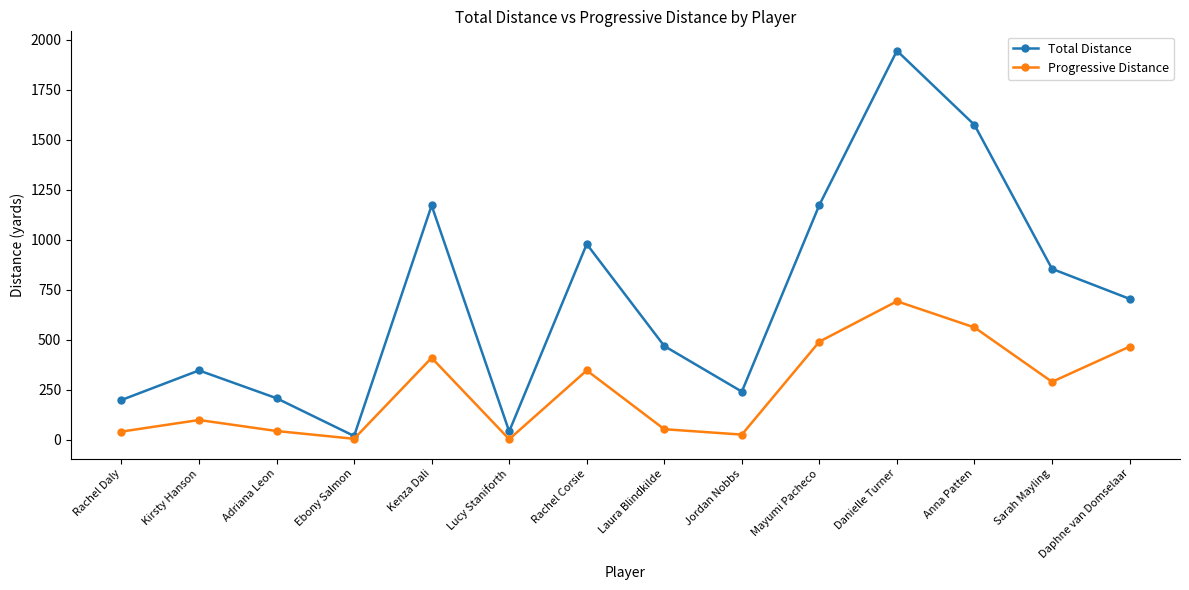

Is the value of Progressive Distance at Adriana Leon greater than the value of Total Distance at Kirsty Hanson?

No